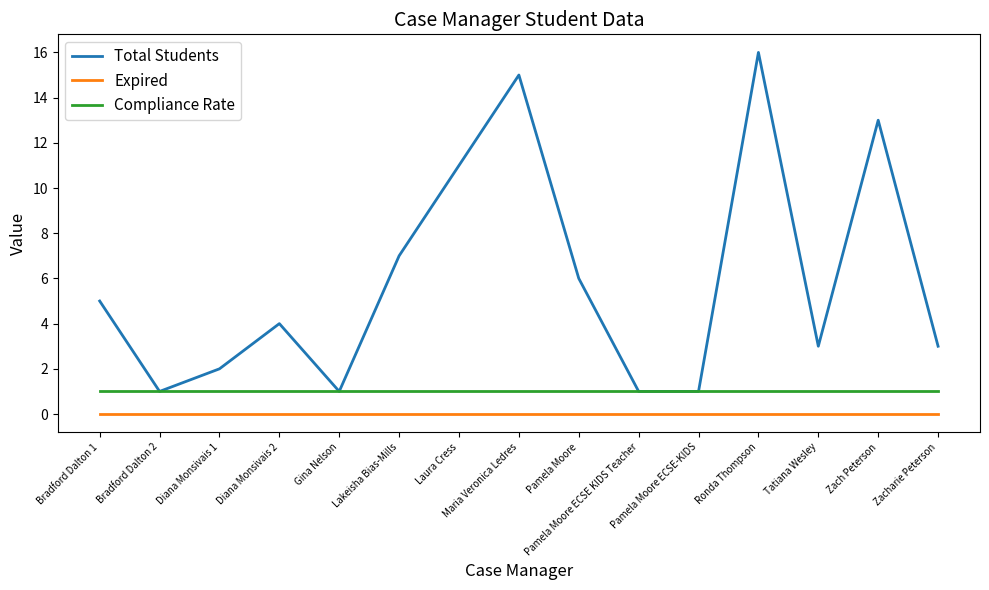

List the series in order of their overall mean, highest first.

Total Students, Compliance Rate, Expired